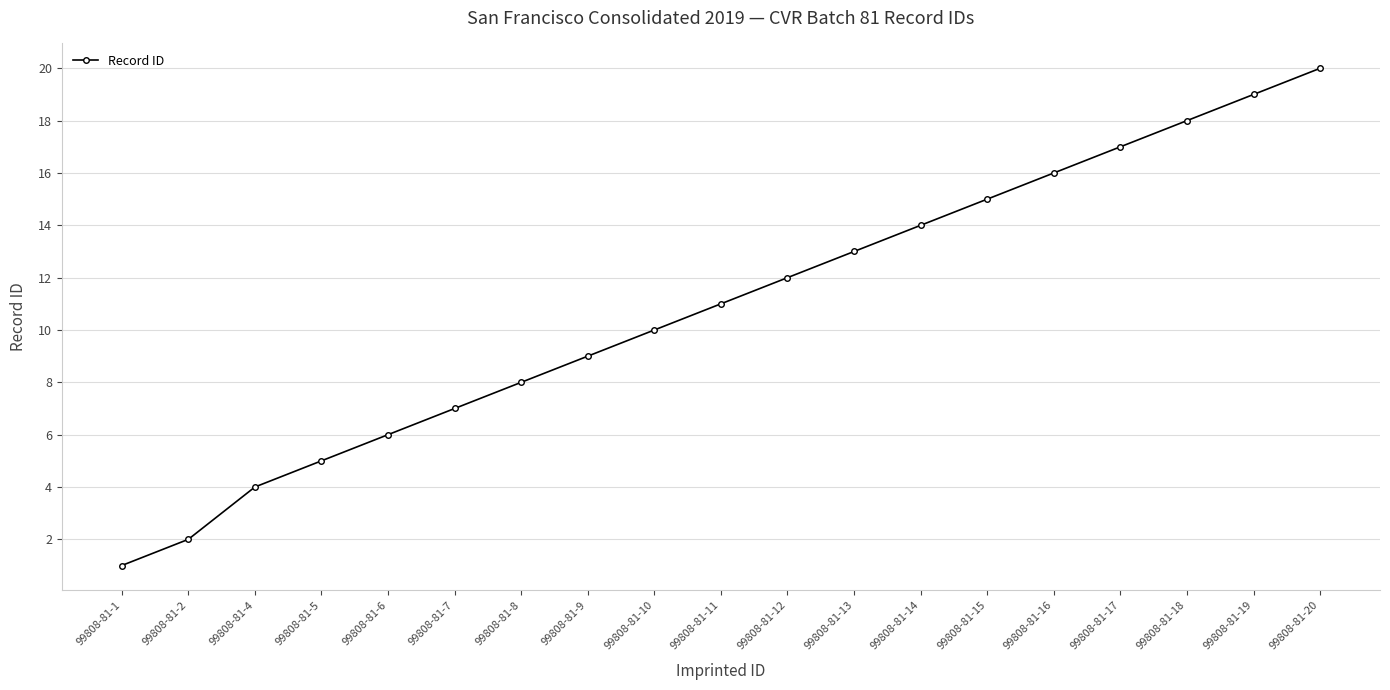

What is the sum of the values at 99808-81-7 and 99808-81-18?

25